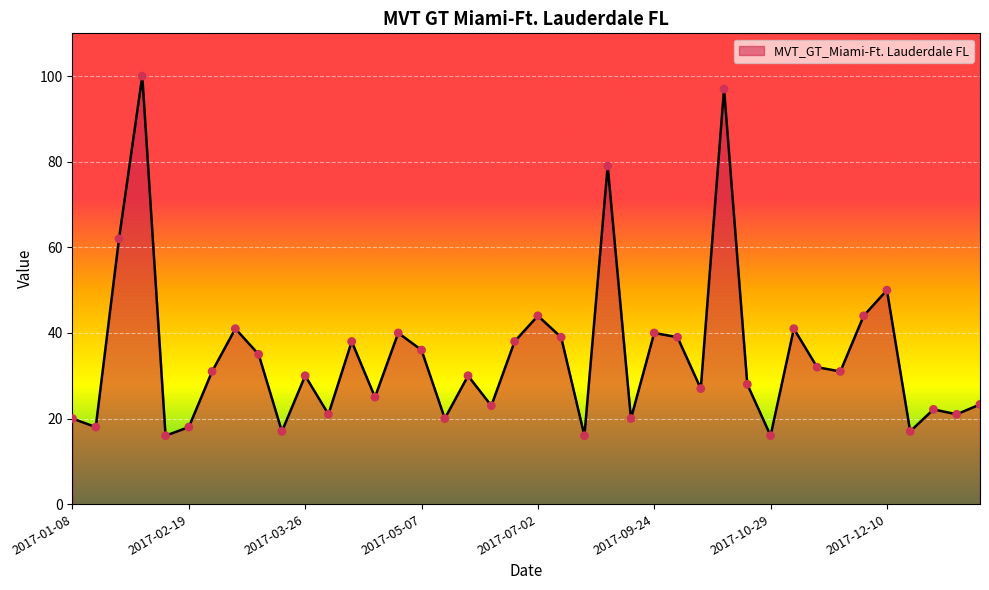

What is the greatest value displayed?

100.0